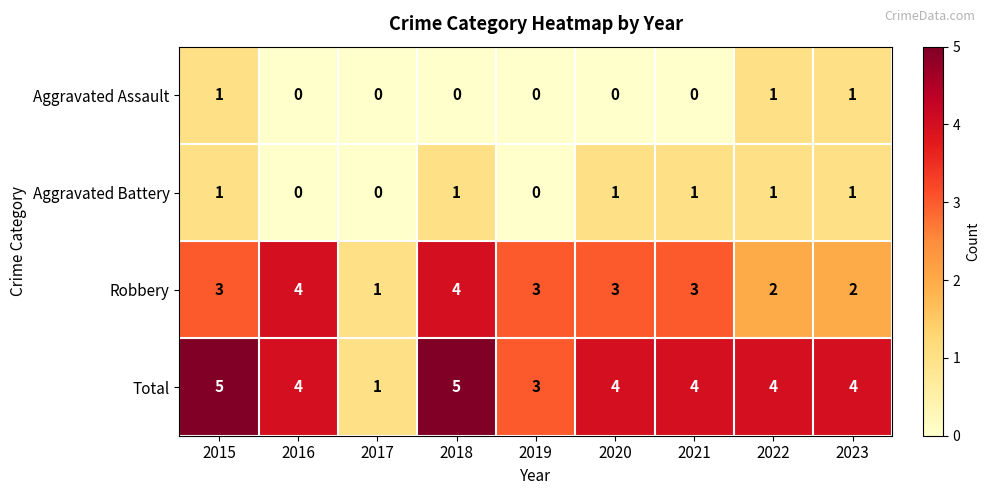

True or false: Total has a value of 1 at 2017.

True